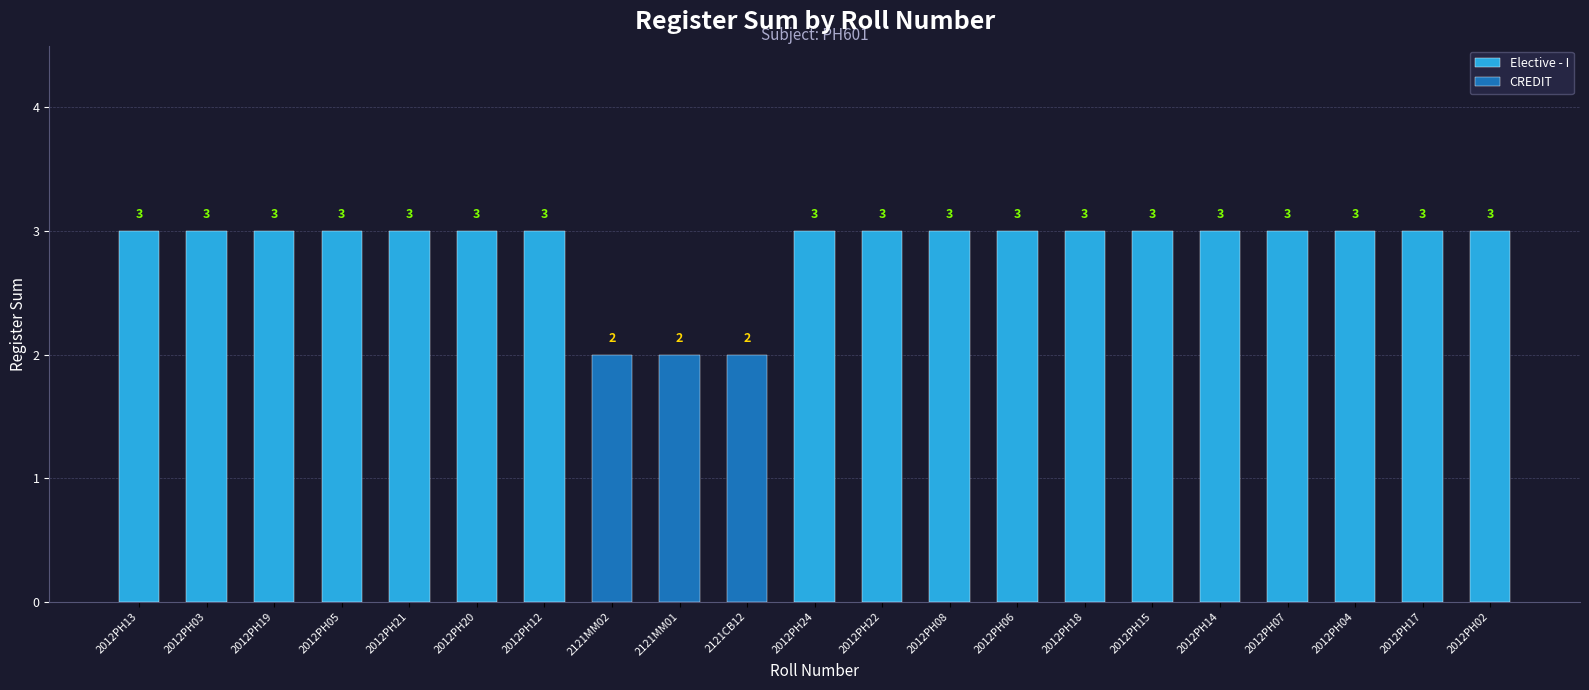

What is the maximum value shown in the chart?

3